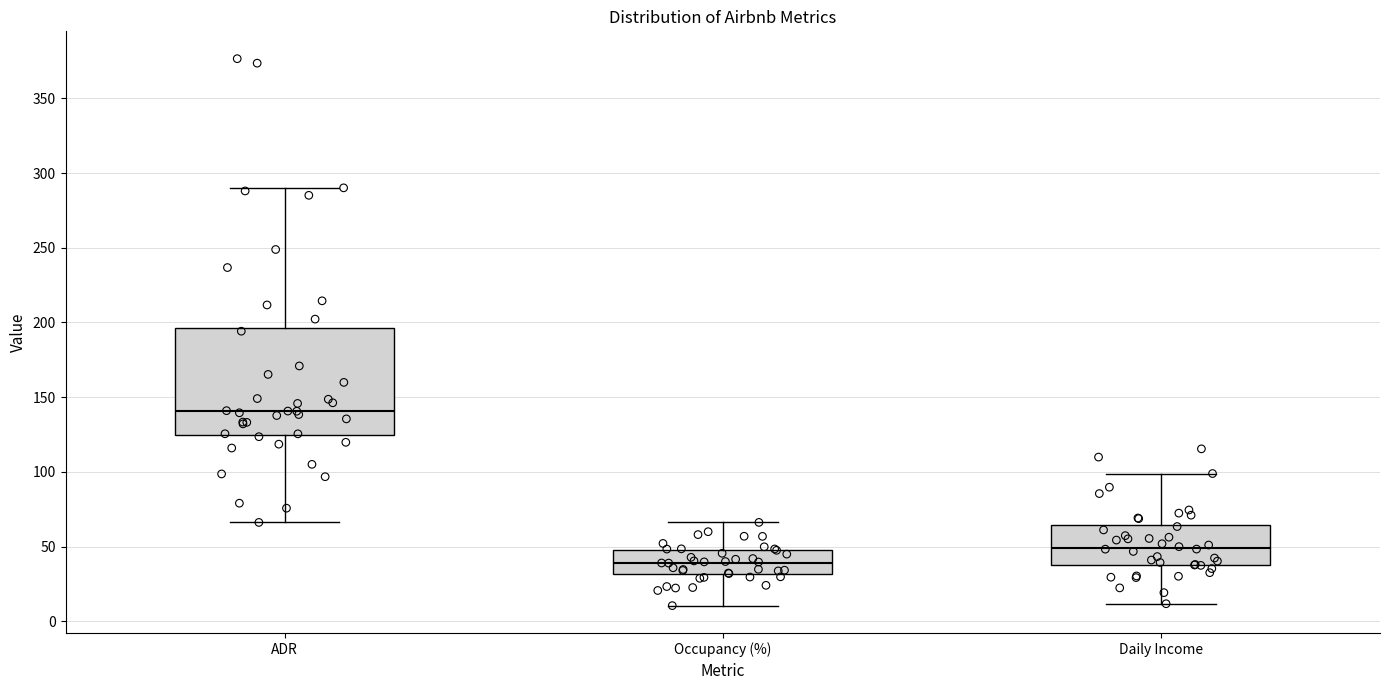

Reading left to right, transcribe this box plot: for each box, give where its median line is, the range the box spans, and where its two whiskers end, as read against the y-axis. The values are not printed on the chart, so give them approximately, as read against the axis.

ADR: median 140, box 125 to 195, whiskers 65 to 290
Occupancy (%): median 40, box 30 to 50, whiskers 10 to 65
Daily Income: median 50, box 40 to 65, whiskers 10 to 100